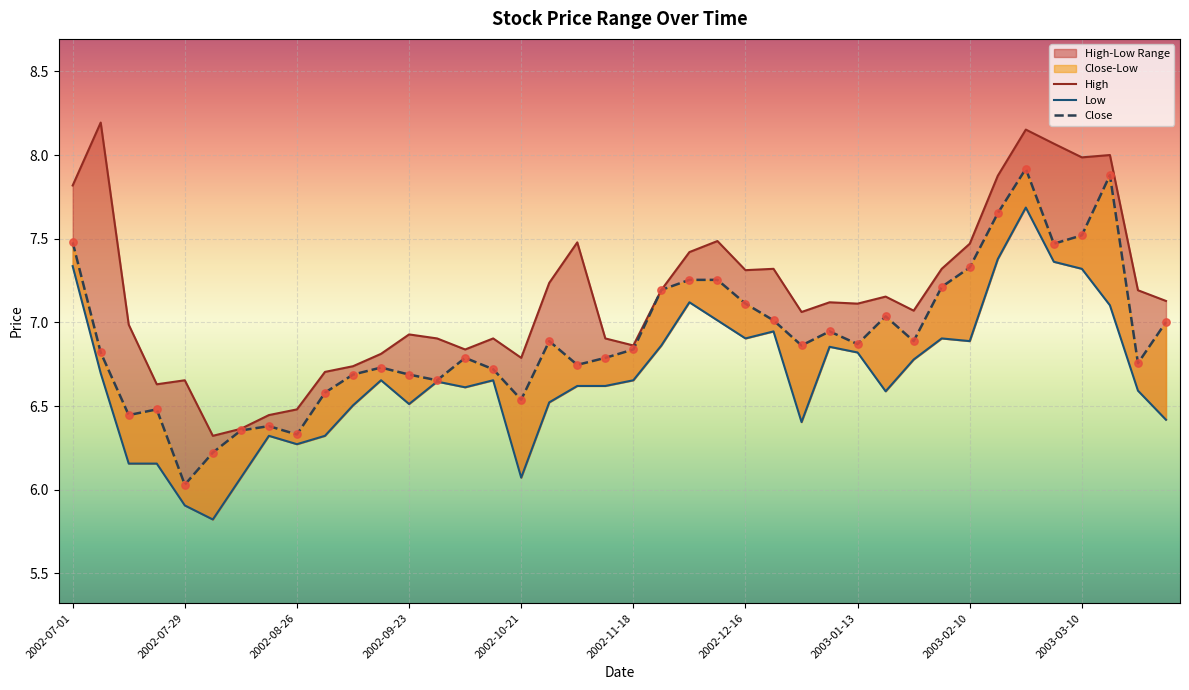

Which series contains the lowest Y value?

Low